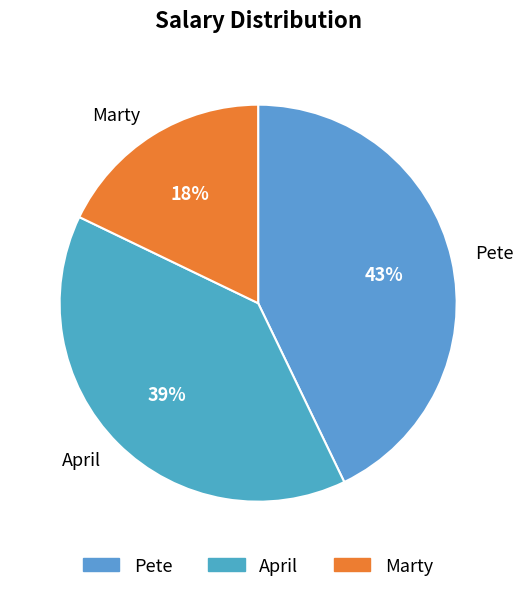

Which slice is the largest?

Pete